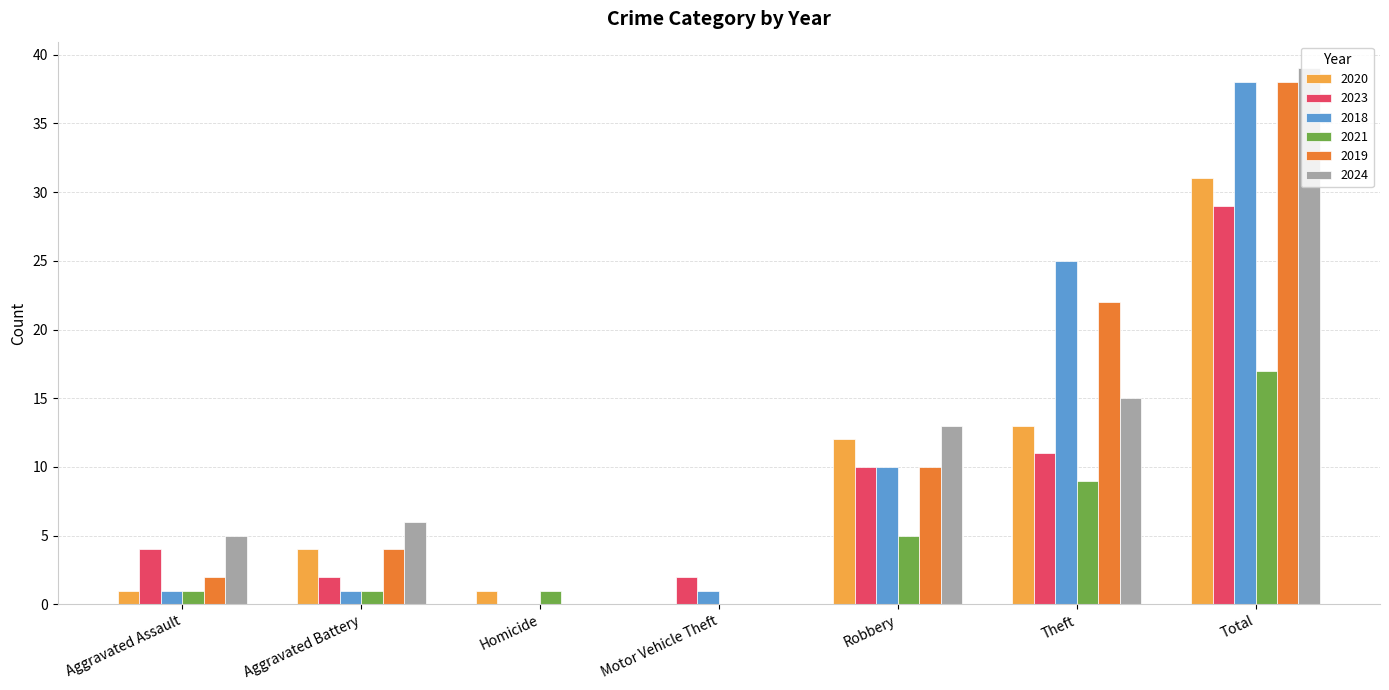

Which category has the highest value in the 2020 series?

Total